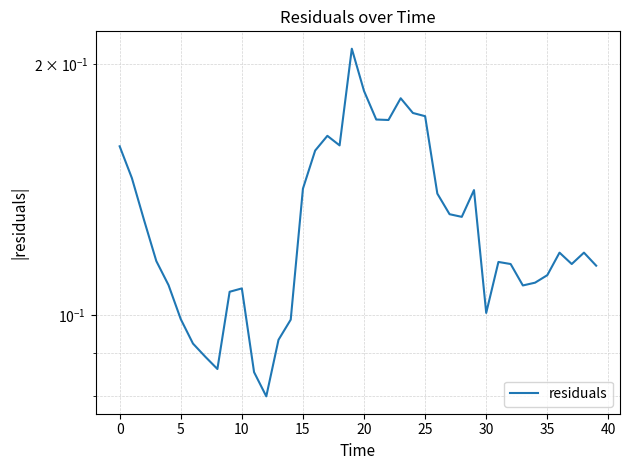

What is the value of the 29th point from the left?

0.1